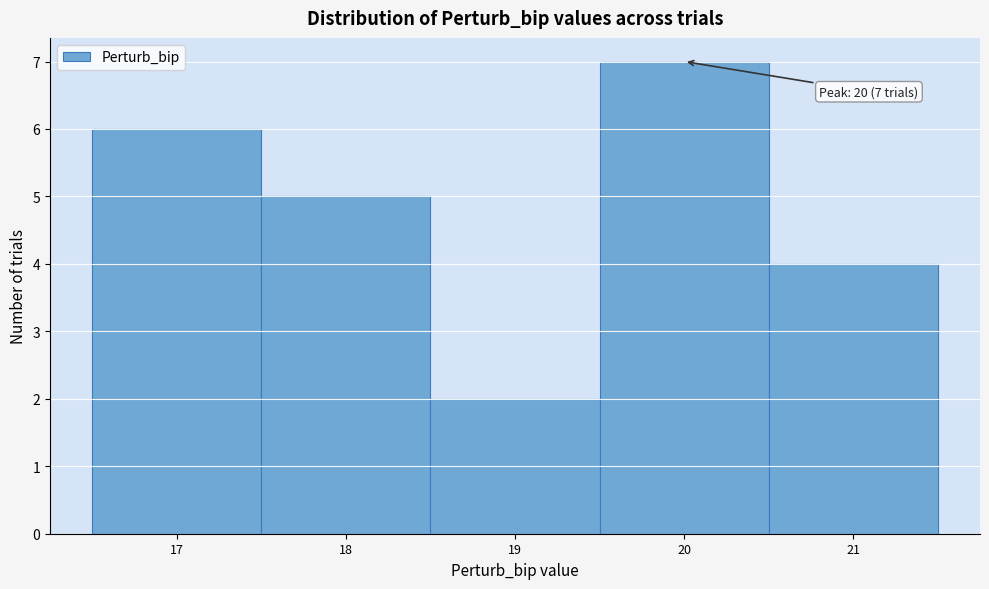

Which range on the x-axis has the tallest bar?

19.5 to 20.5